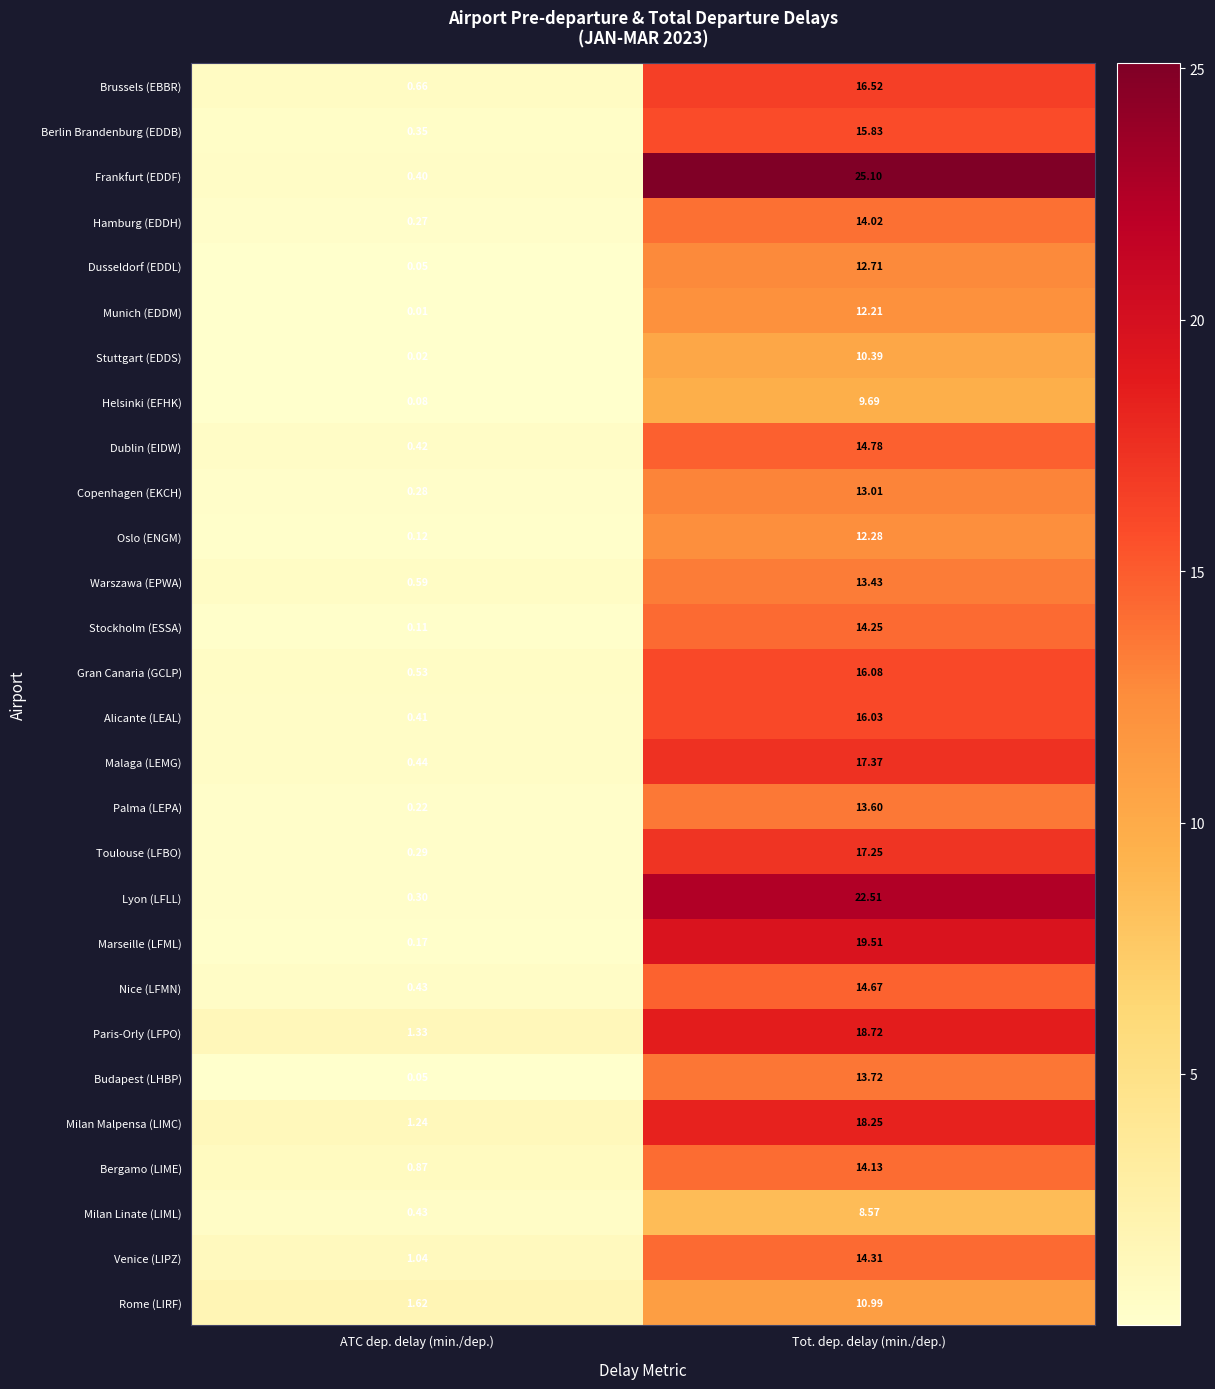

Between ATC dep. delay (min./dep.) and Tot. dep. delay (min./dep.), which series saw the biggest shift?

Frankfurt (EDDF)